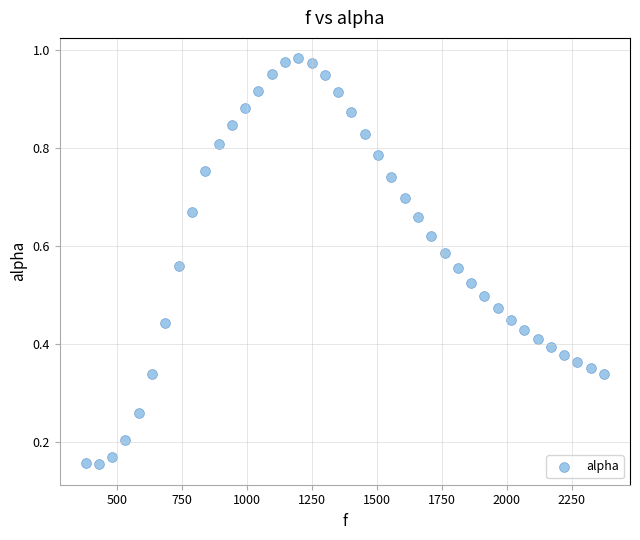

What is the range of X values (max minus min)?

1998.3